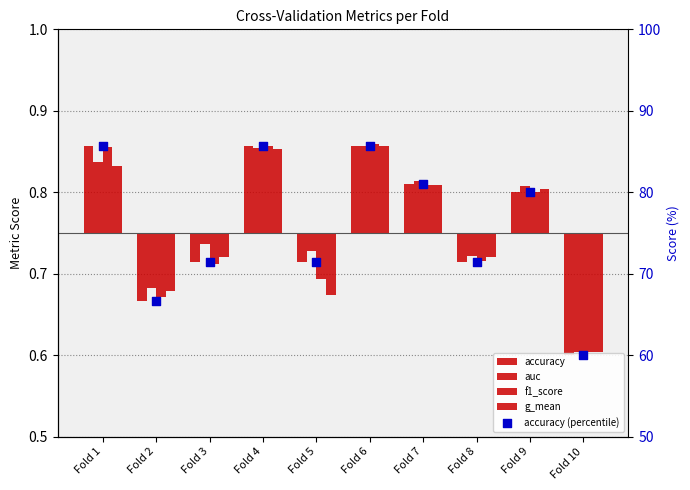

At how many categories does at least one series exceed 13?

10